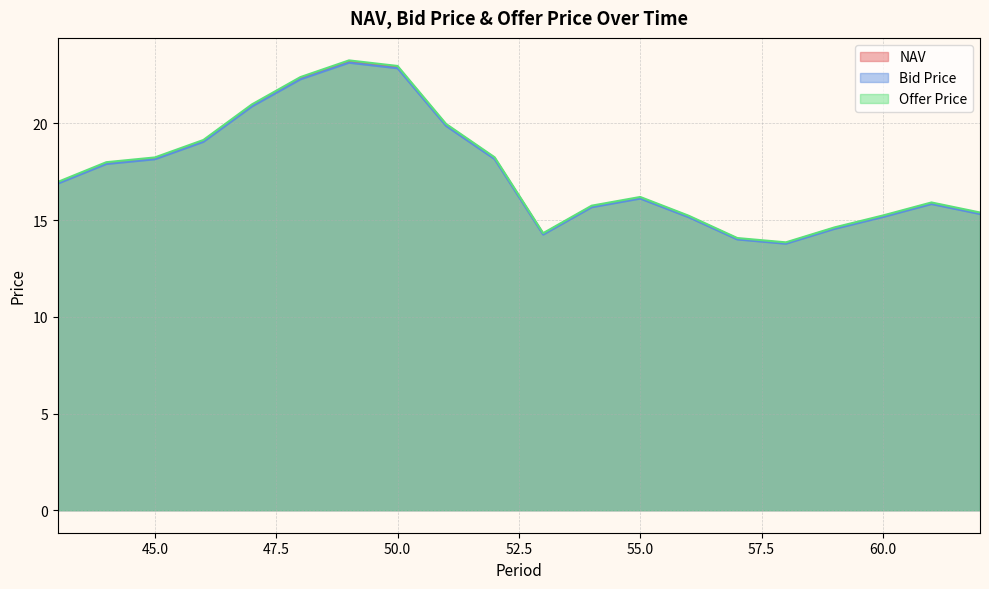

How many lines are shown in the chart?

3